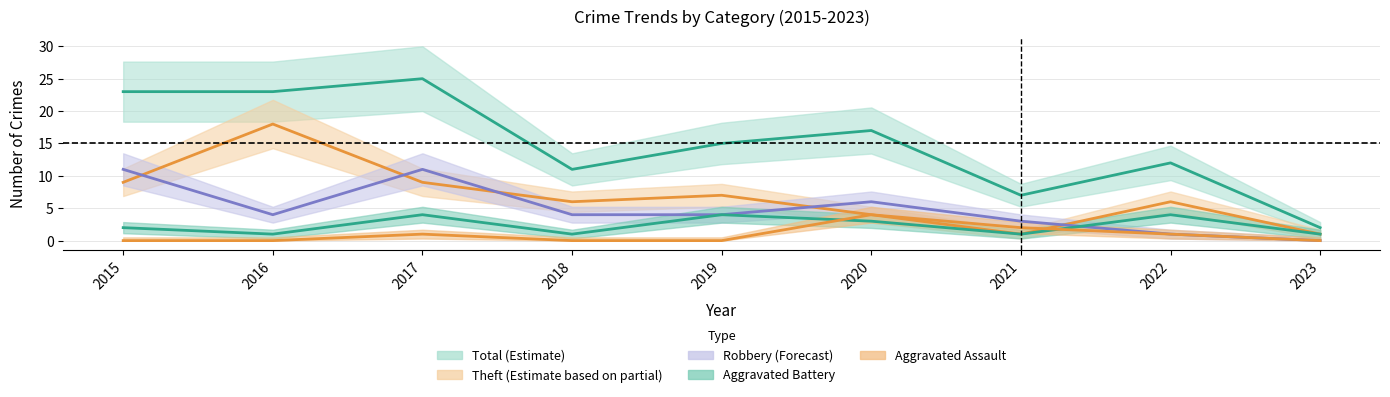

What is the difference between the maximum and minimum values in the Theft series?

17